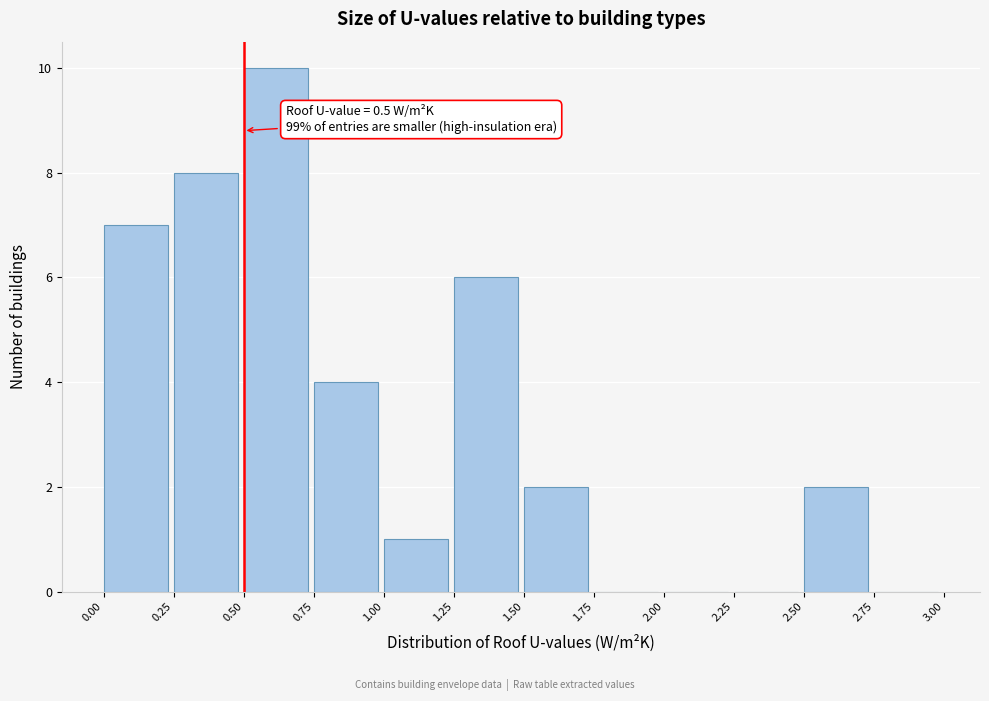

Over which range of the x-axis is the bar tallest?

0.50 to 0.75